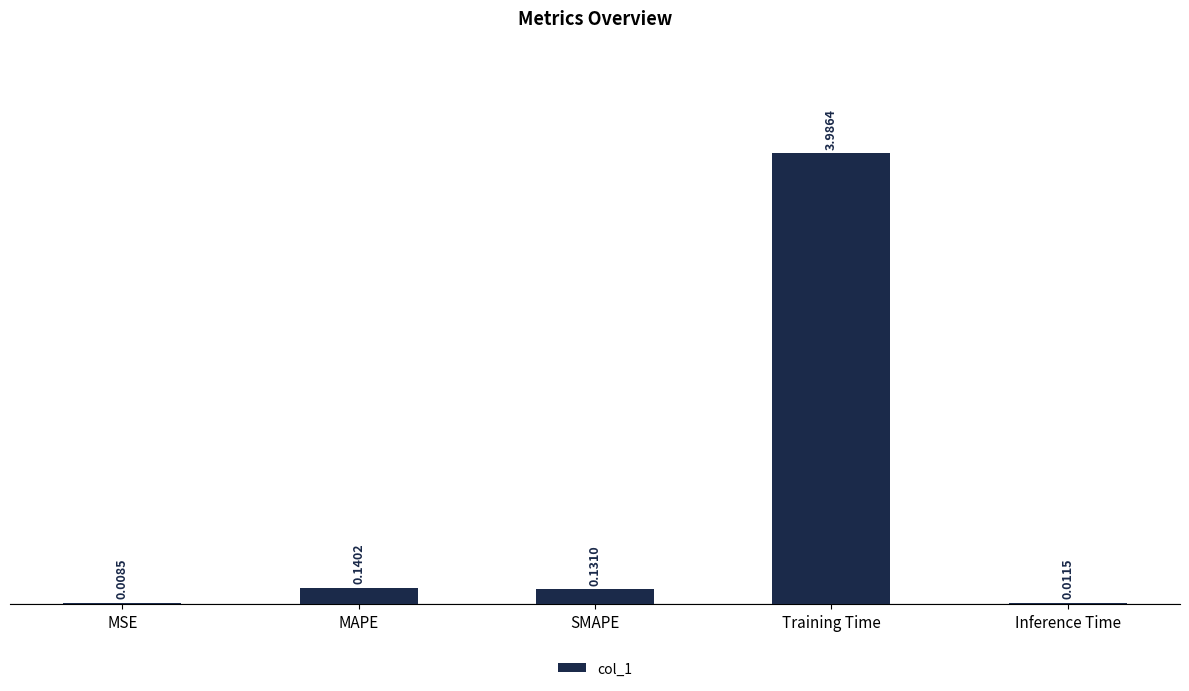

The chart shows a value of 4.0 at Training Time. True or false?

True